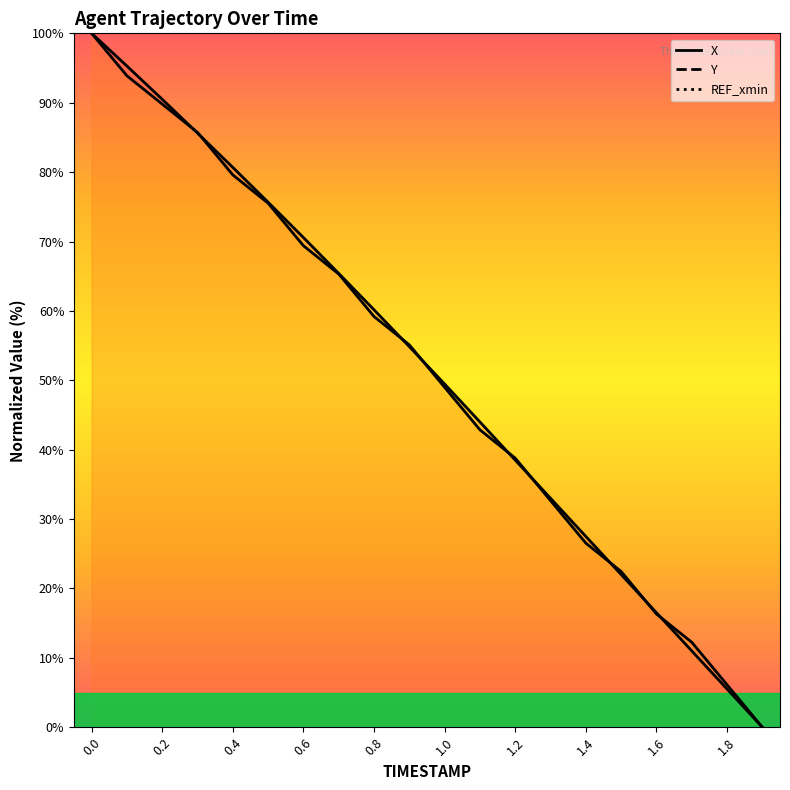

At how many categories does at least one series exceed 56?

9